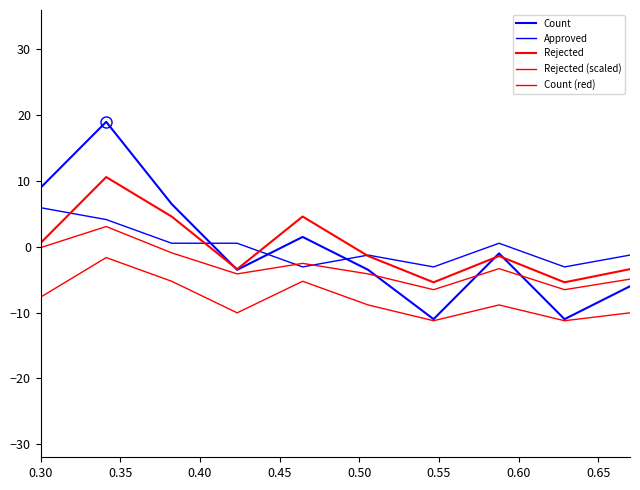

Is this an area chart (filled region under the line)?

No